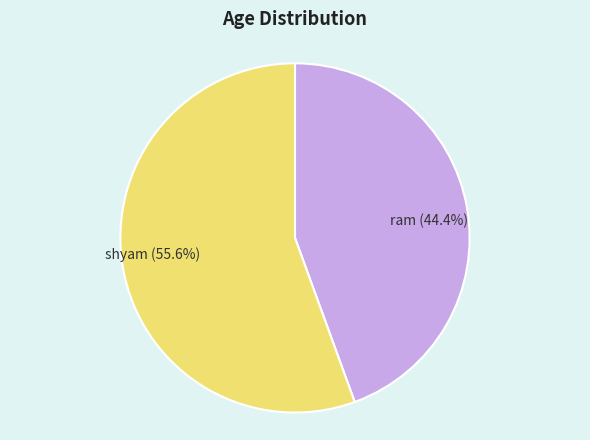

Combined, do shyam and ram account for over 50%?

Yes